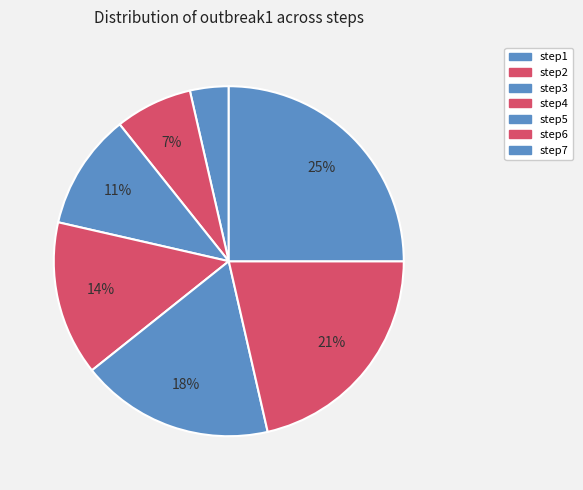

What is the largest slice in the pie chart?

step7